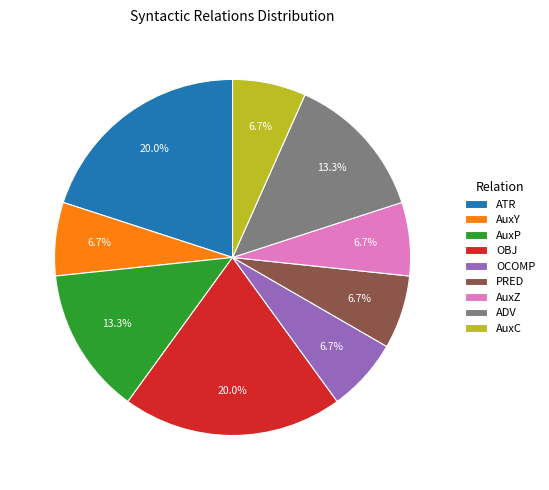

To the nearest percent, what portion does OCOMP represent?

7%